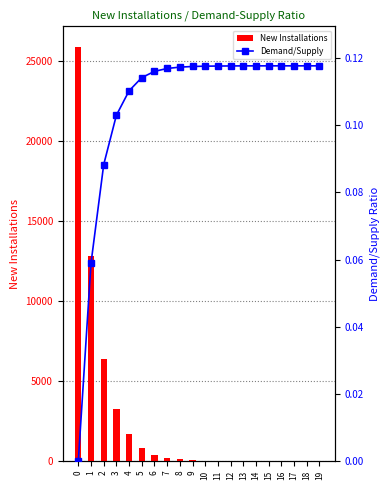

Which series has the largest range (max minus min)?

New Installations